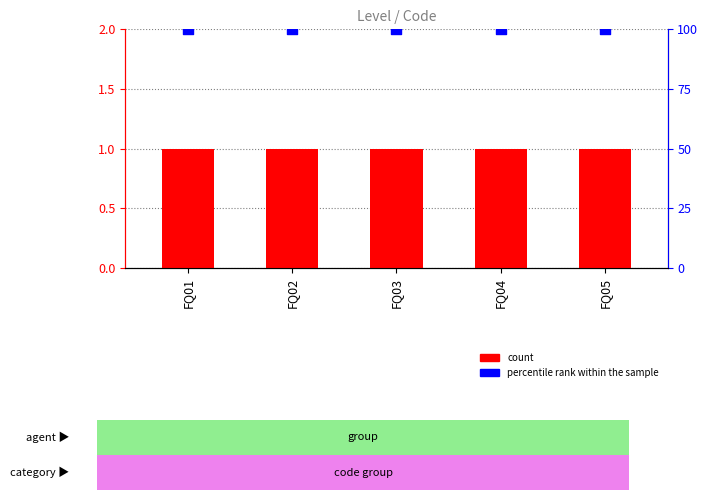

At which category is the sum across all series the highest?

FQ01